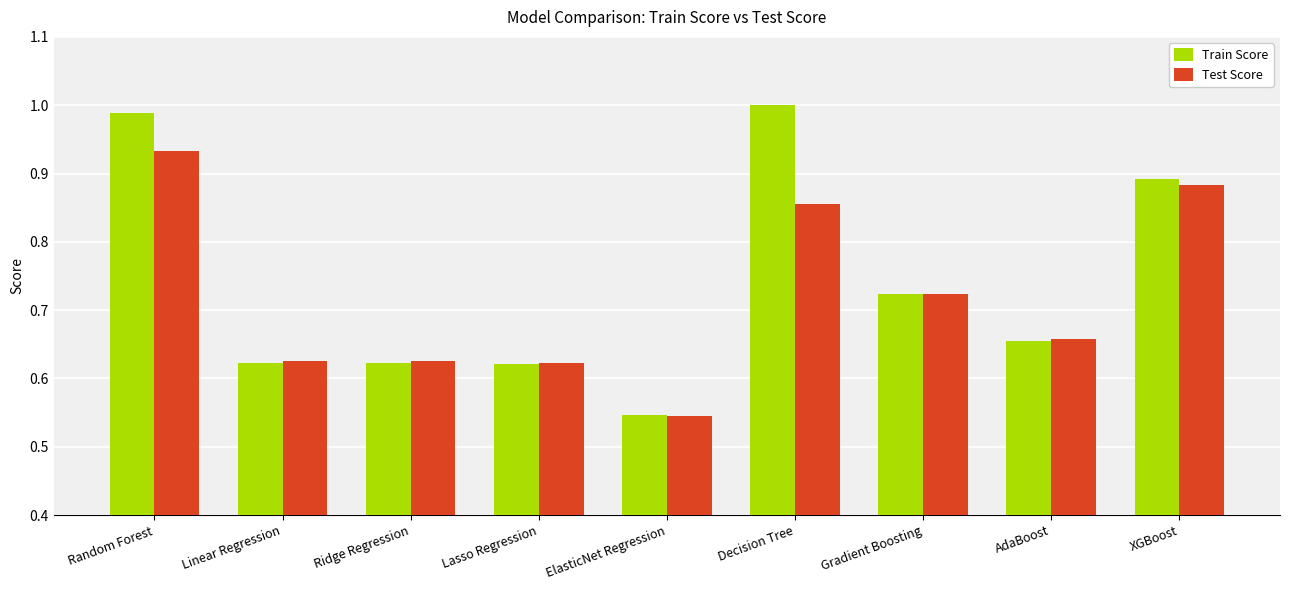

At Decision Tree, list the series in order from largest to smallest.

Train Score, Test Score